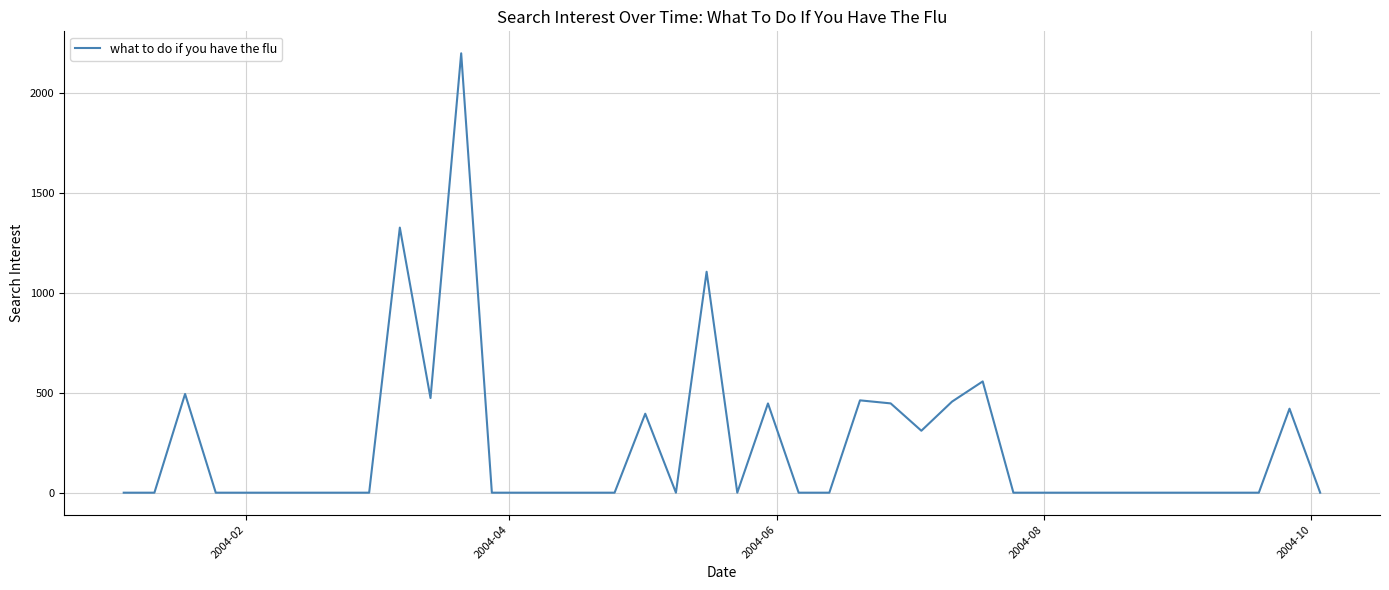

What is the difference between the maximum and minimum values?

2200.0